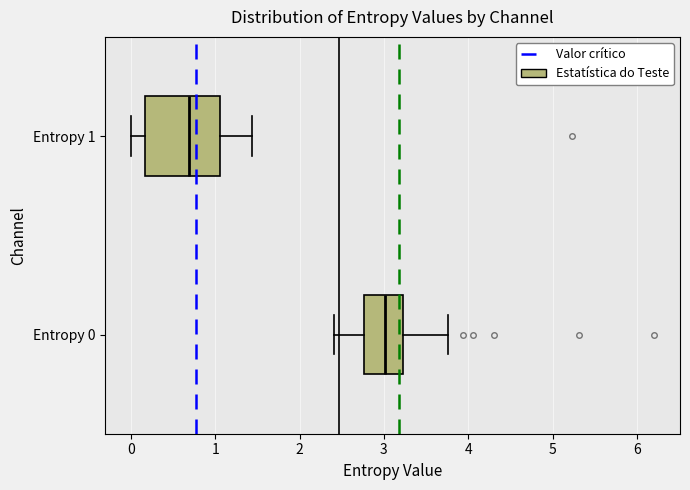

Where does the median line of the box for Entropy 1 sit on the x-axis? The values are not printed on the chart, so give them approximately, as read against the axis.

0.7